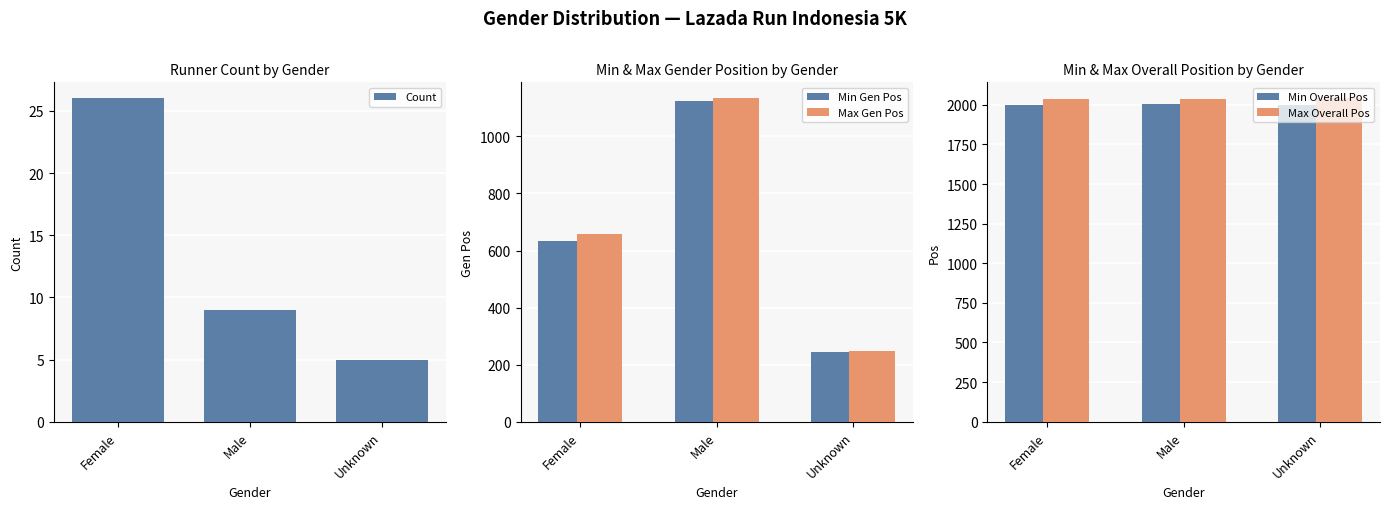

What is the highest value of the Min Gen Pos series?

1125